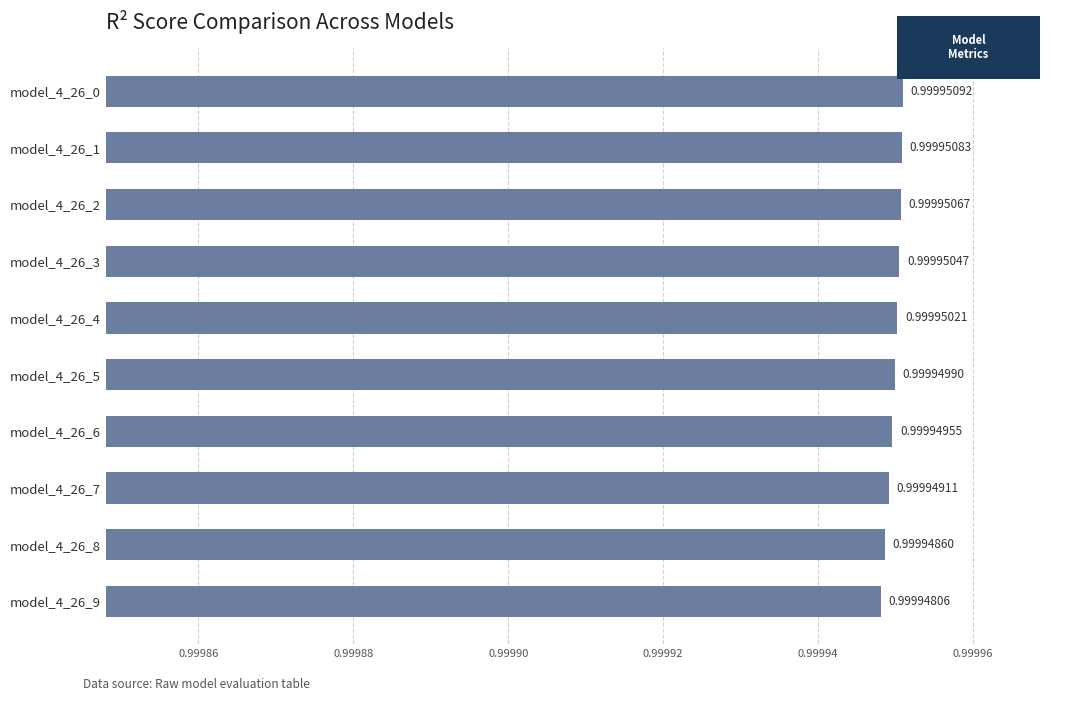

List the labels in order of value, smallest first.

model_4_26_9, model_4_26_8, model_4_26_7, model_4_26_6, model_4_26_5, model_4_26_4, model_4_26_3, model_4_26_2, model_4_26_1, model_4_26_0